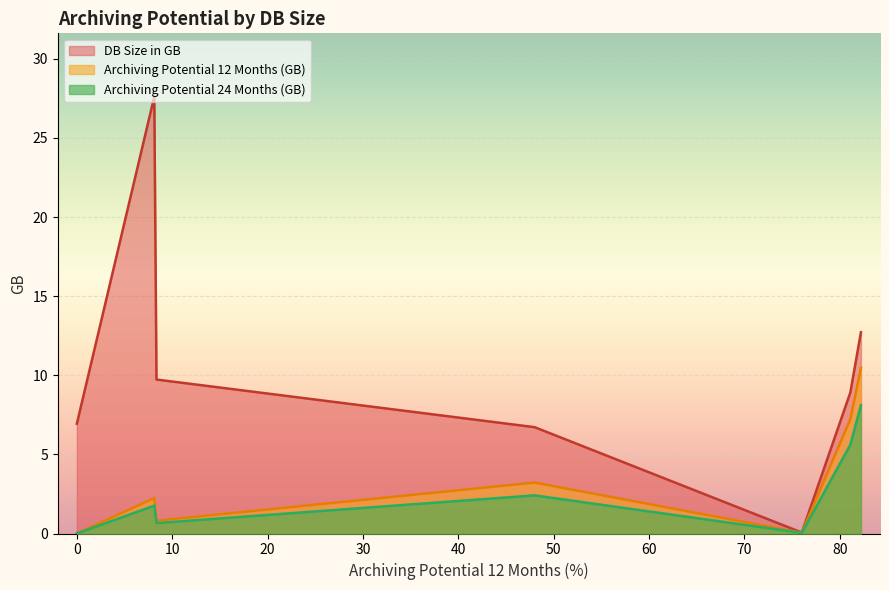

Between 62.97 and 76.02, which series saw the biggest shift?

DB Size in GB